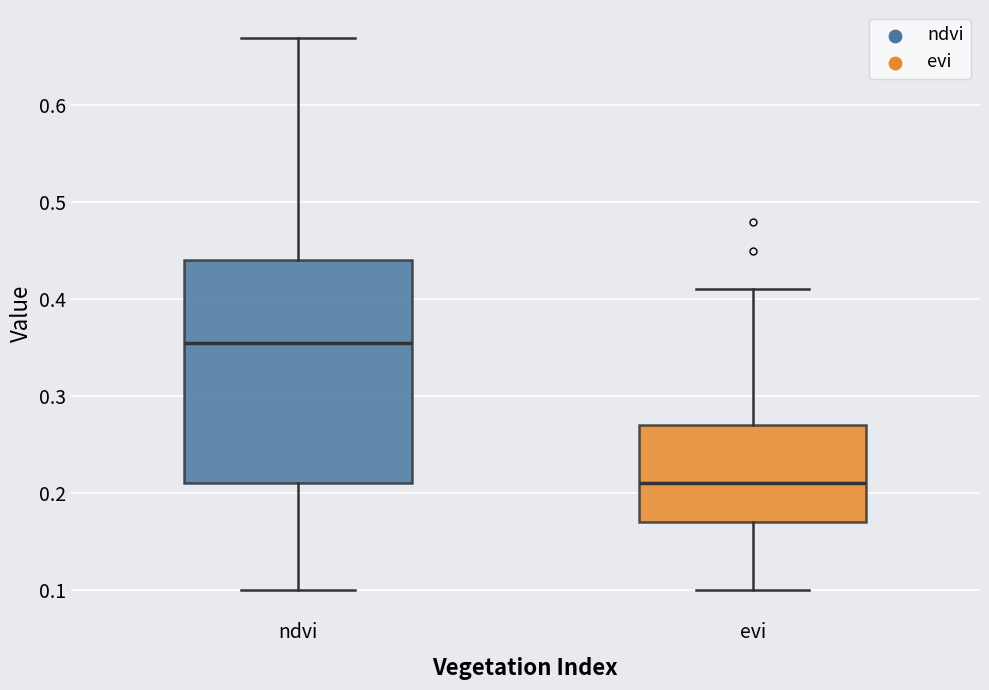

Comparing the boxes themselves (not the whiskers), which one is the tallest?

ndvi